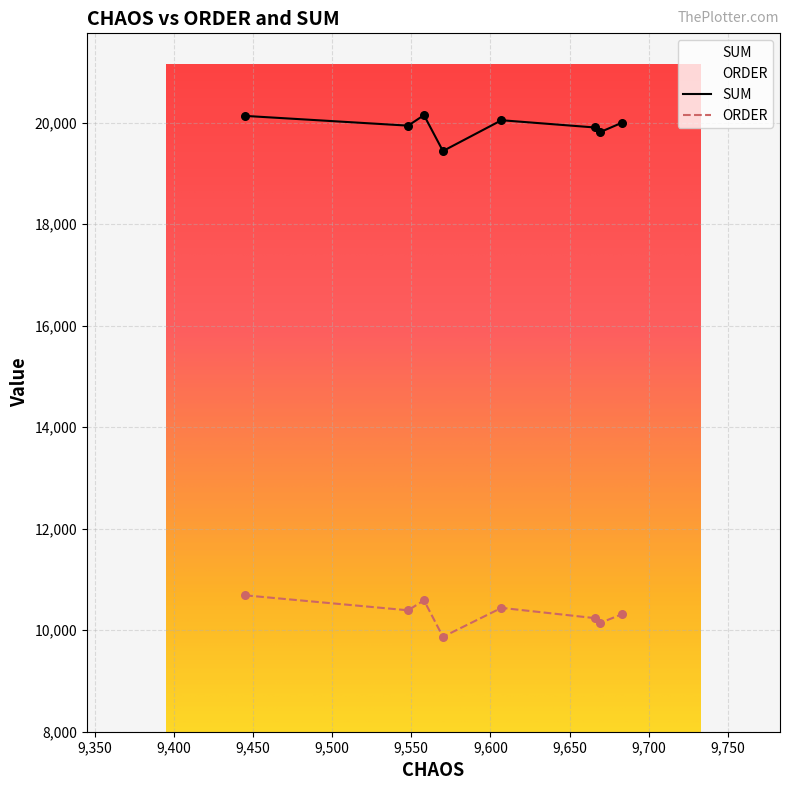

Which series has the largest total across all categories?

SUM